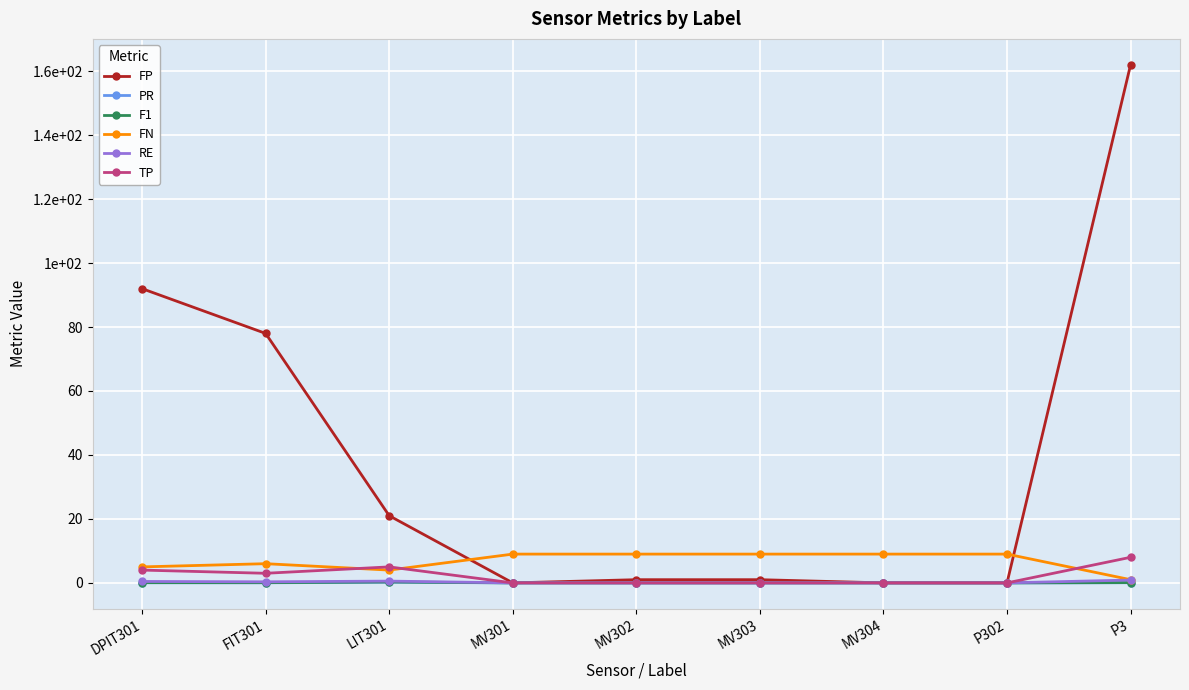

True or false: F1 and TP cross at least once.

False